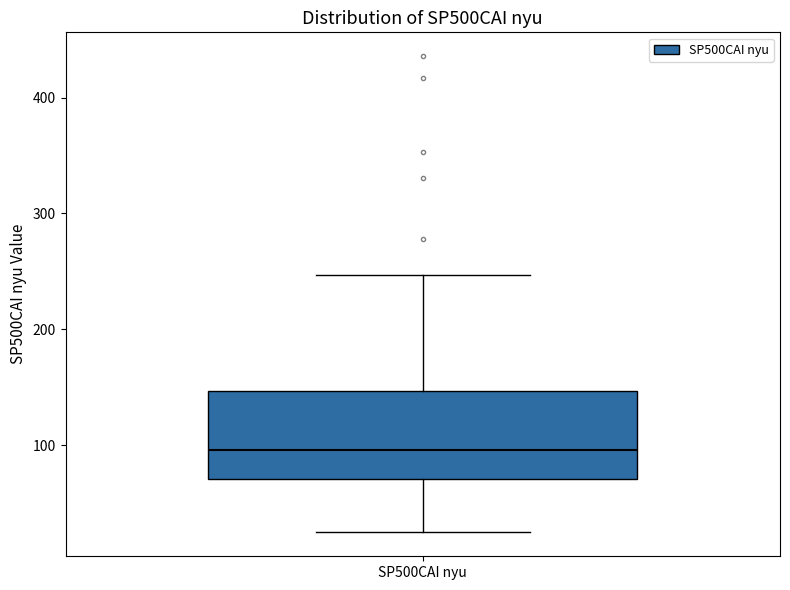

Where is the lower edge of the box for SP500CAI nyu on the y-axis? The values are not printed on the chart, so give them approximately, as read against the axis.

70